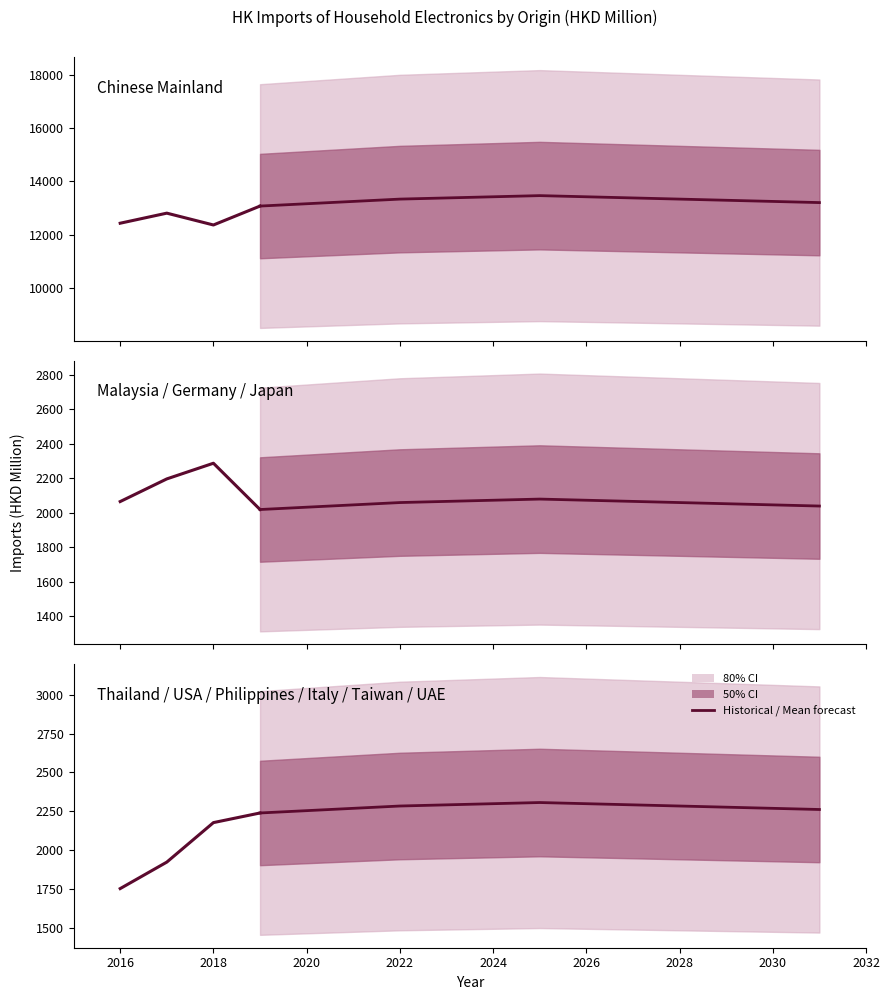

The value of 201912 at 7 is 507.4. True or false?

False